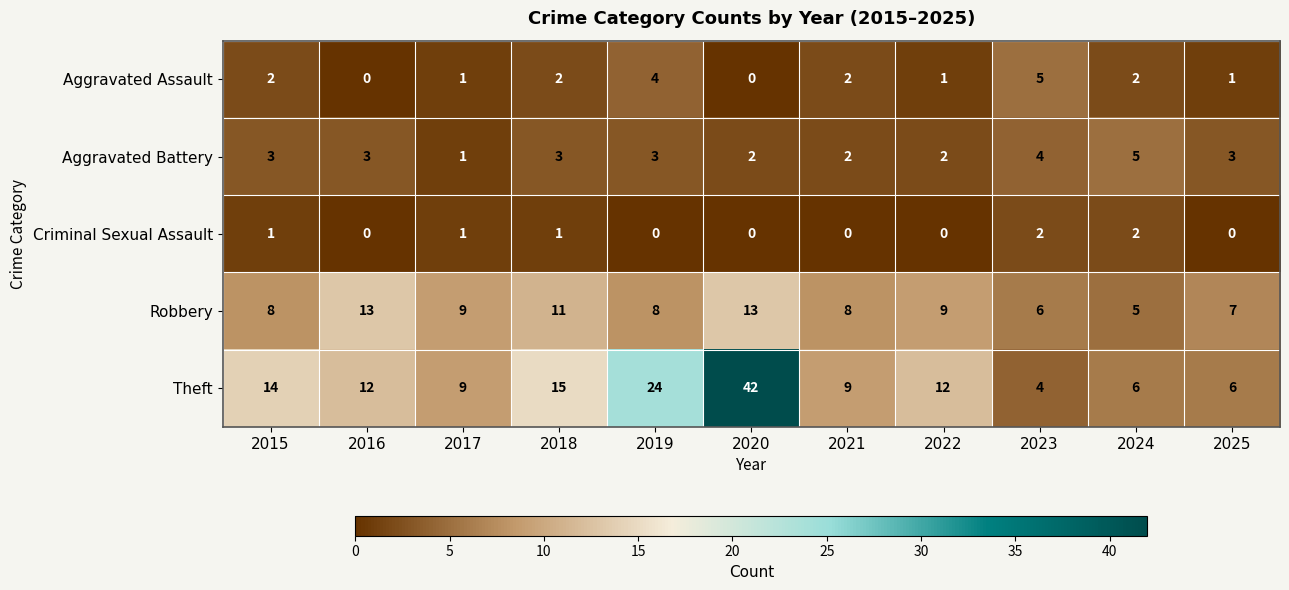

Which series has the largest total across all categories?

Theft